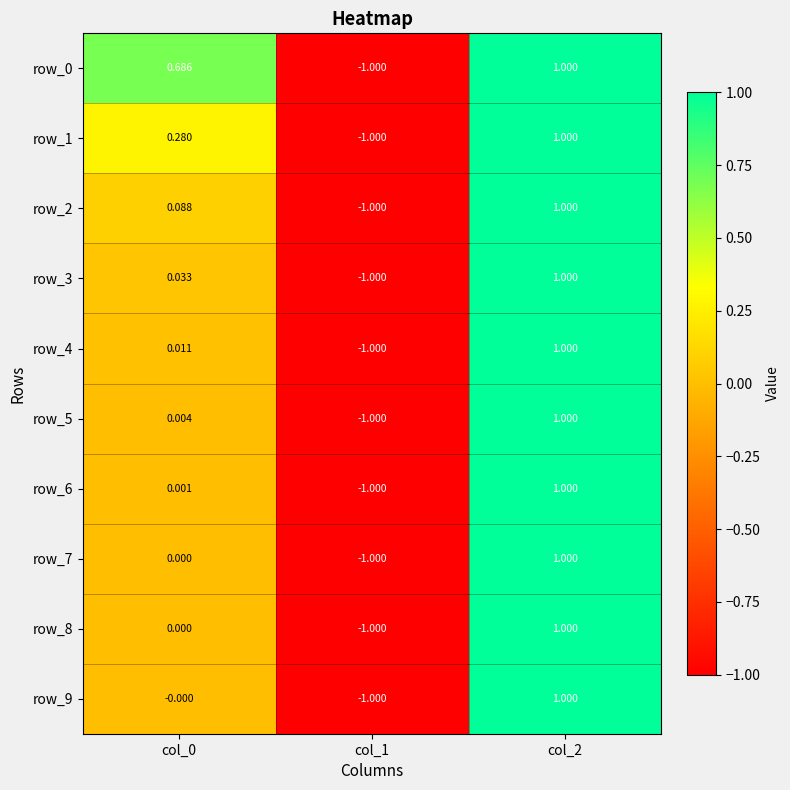

What is the maximum value for row_2?

1.0